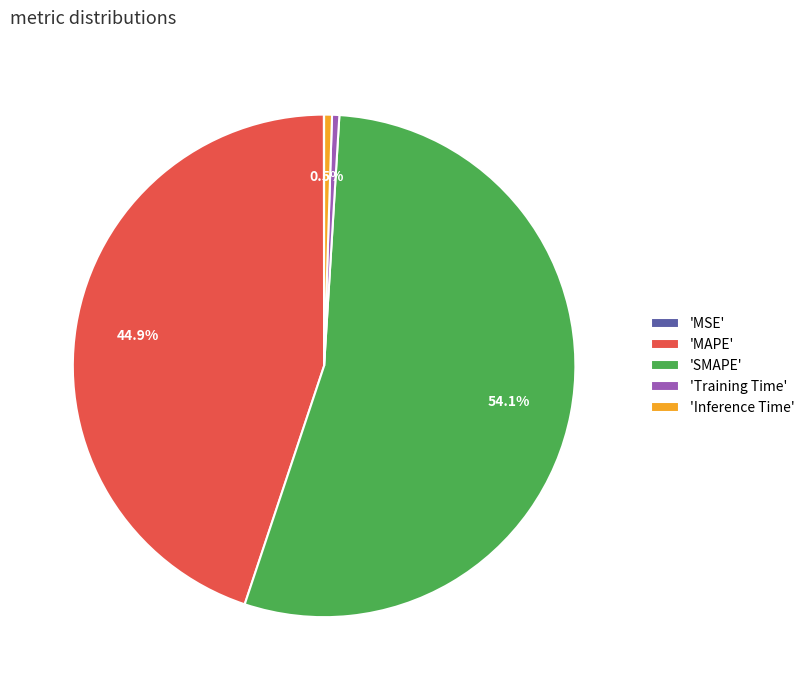

What percentage do 'SMAPE' and 'MAPE' together represent?

99.0%